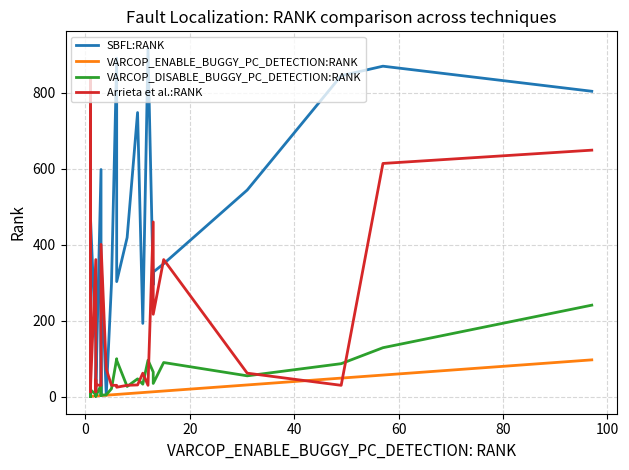

True or false: VARCOP_ENABLE_BUGGY_PC_DETECTION:RANK and SBFL:RANK cross at least once.

False